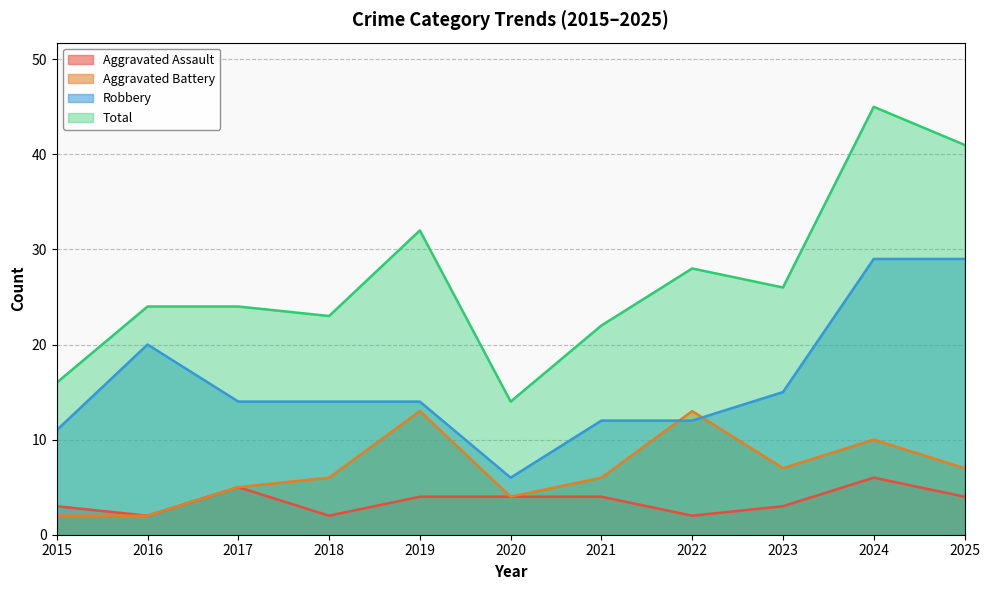

At 2024, list the series in order from largest to smallest.

Total, Robbery, Aggravated Battery, Aggravated Assault